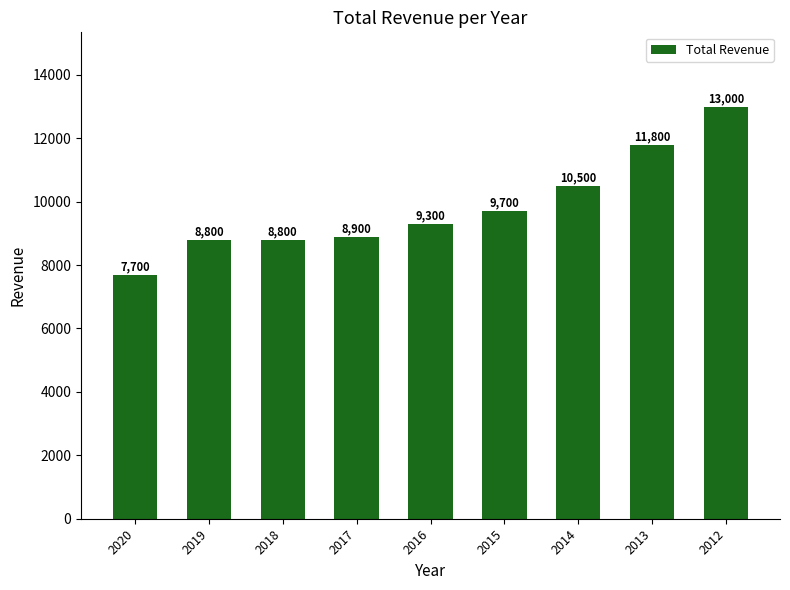

Is it true that the value at 2016 is 4982?

False